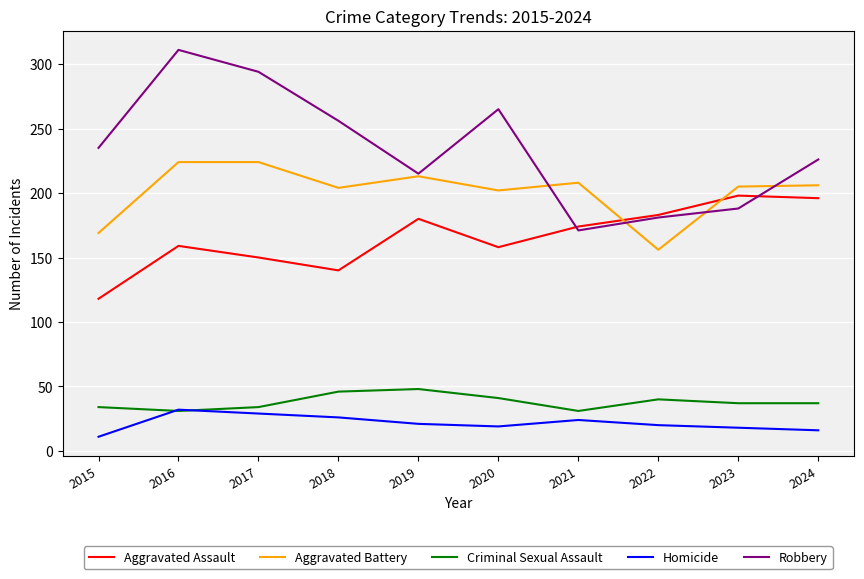

True or false: Homicide and Aggravated Battery cross at least once.

False